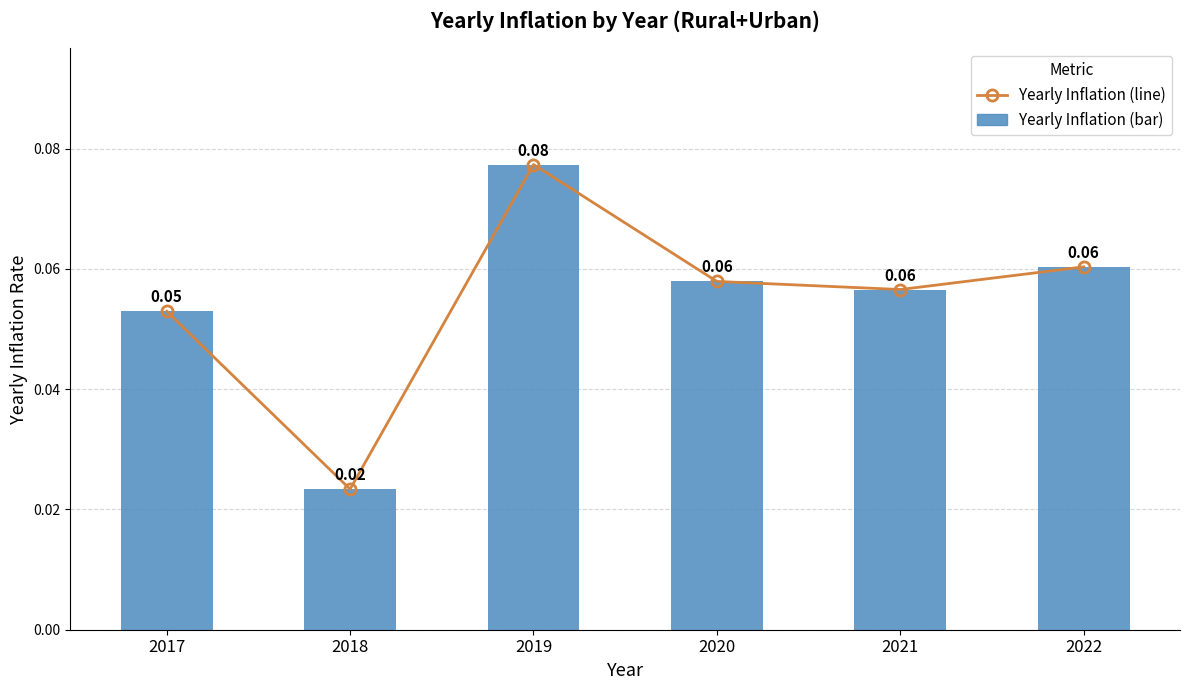

How many categories are shown in the chart?

6